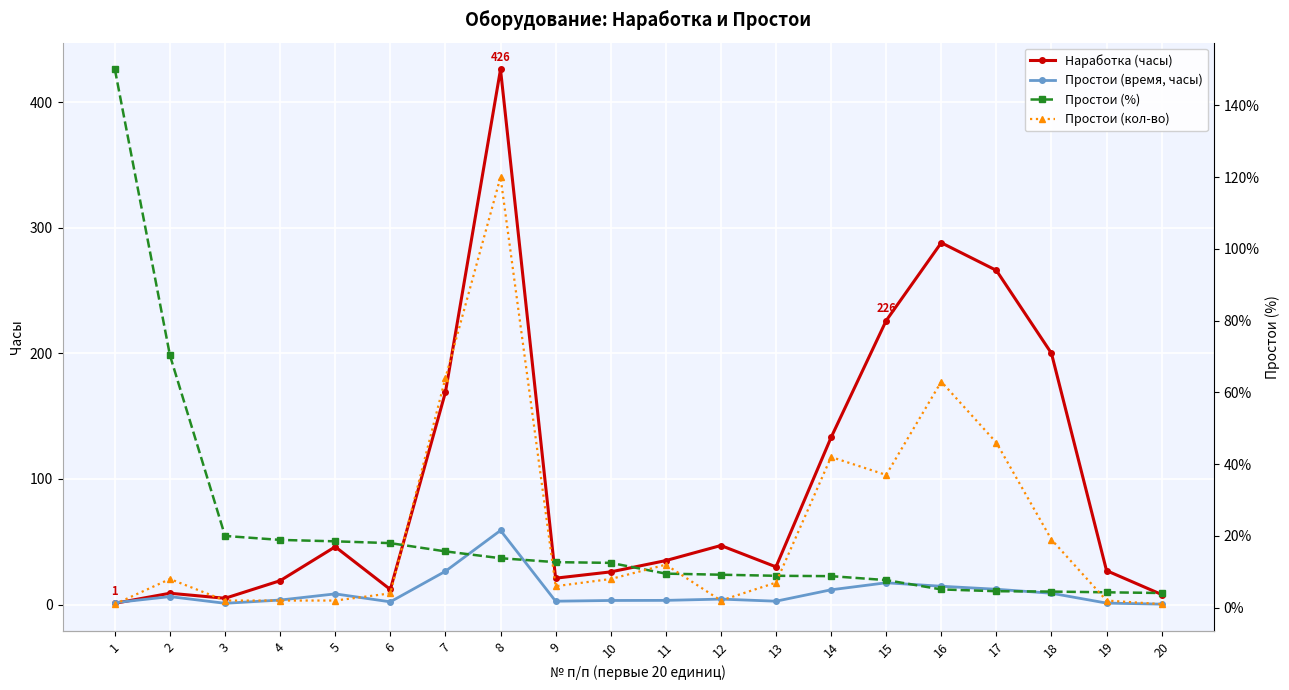

How many data points in Простои (кол-во) are above 8?

8